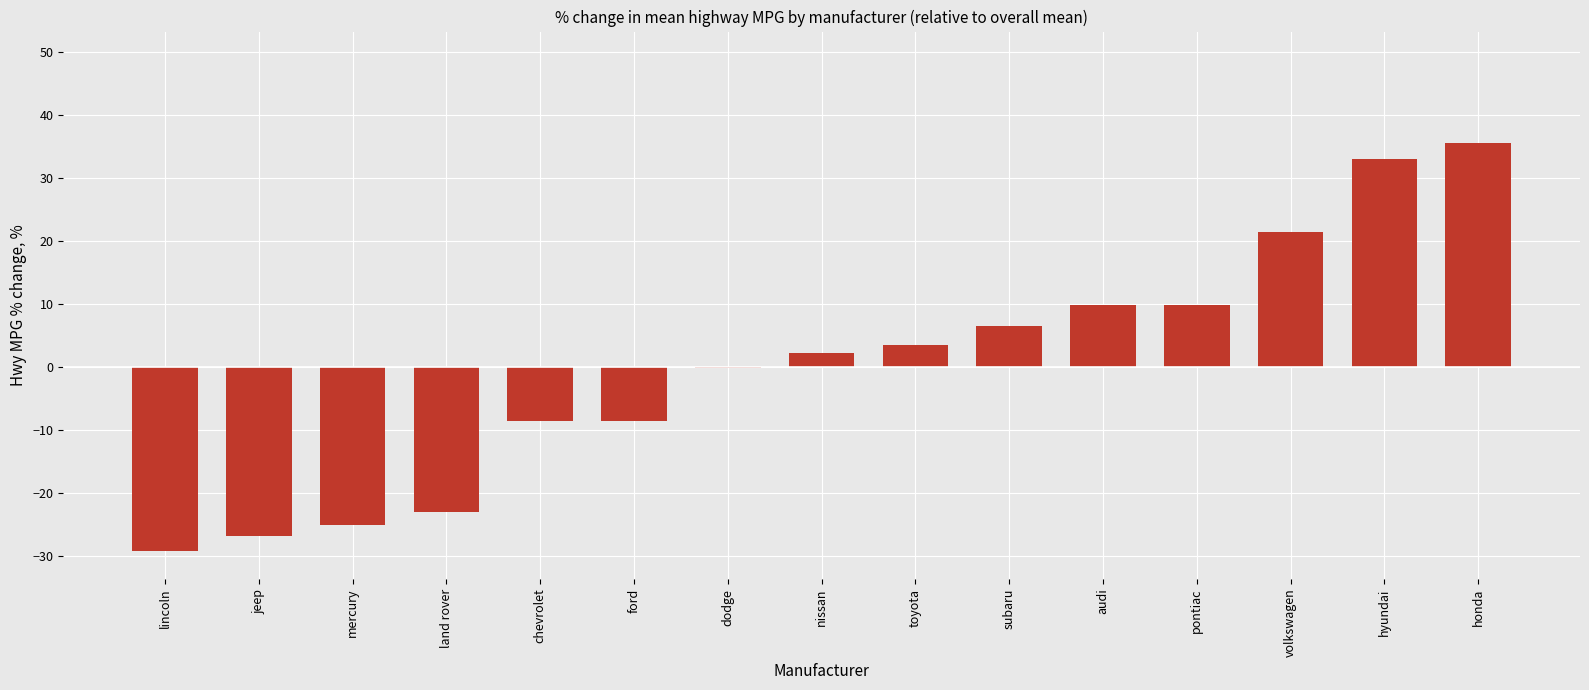

What is the change in value from nissan to subaru?

+4.2